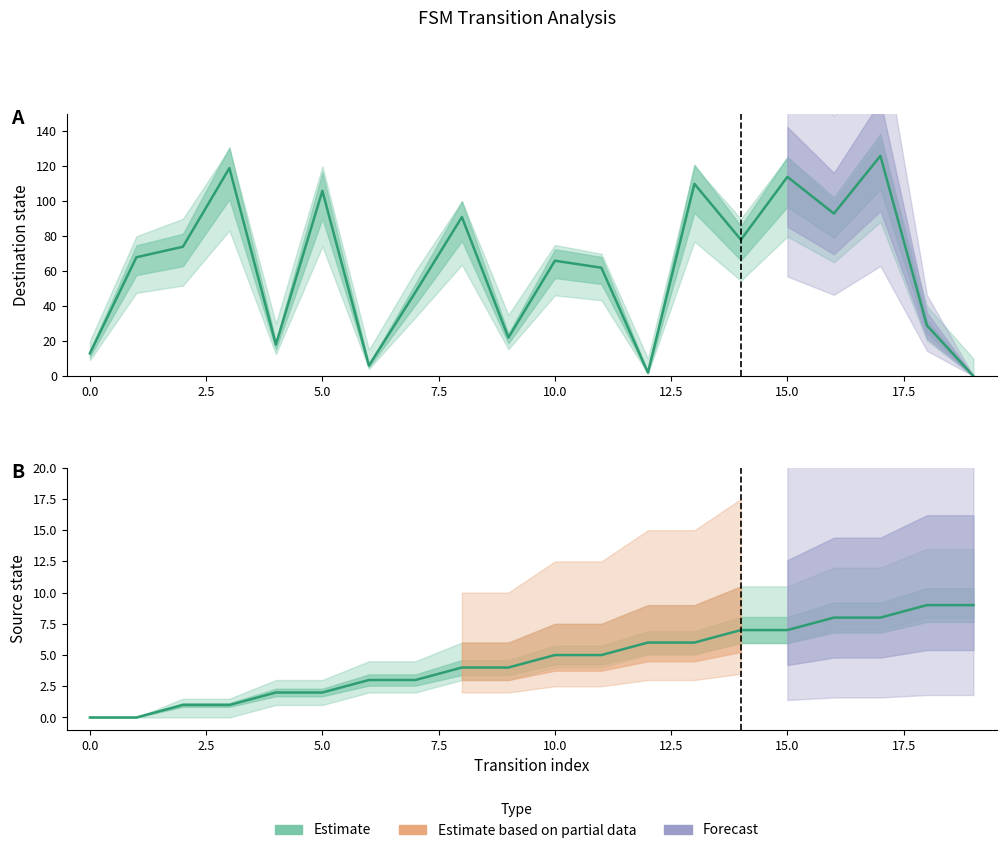

What is the average value of the destination_state series?

62